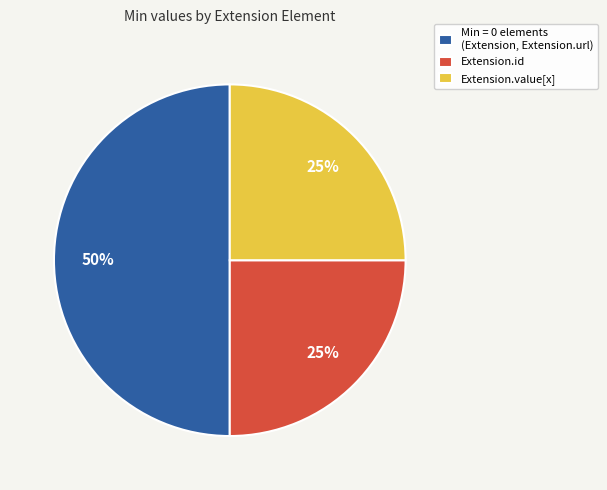

Is Extension.value[x] the majority of the pie?

No